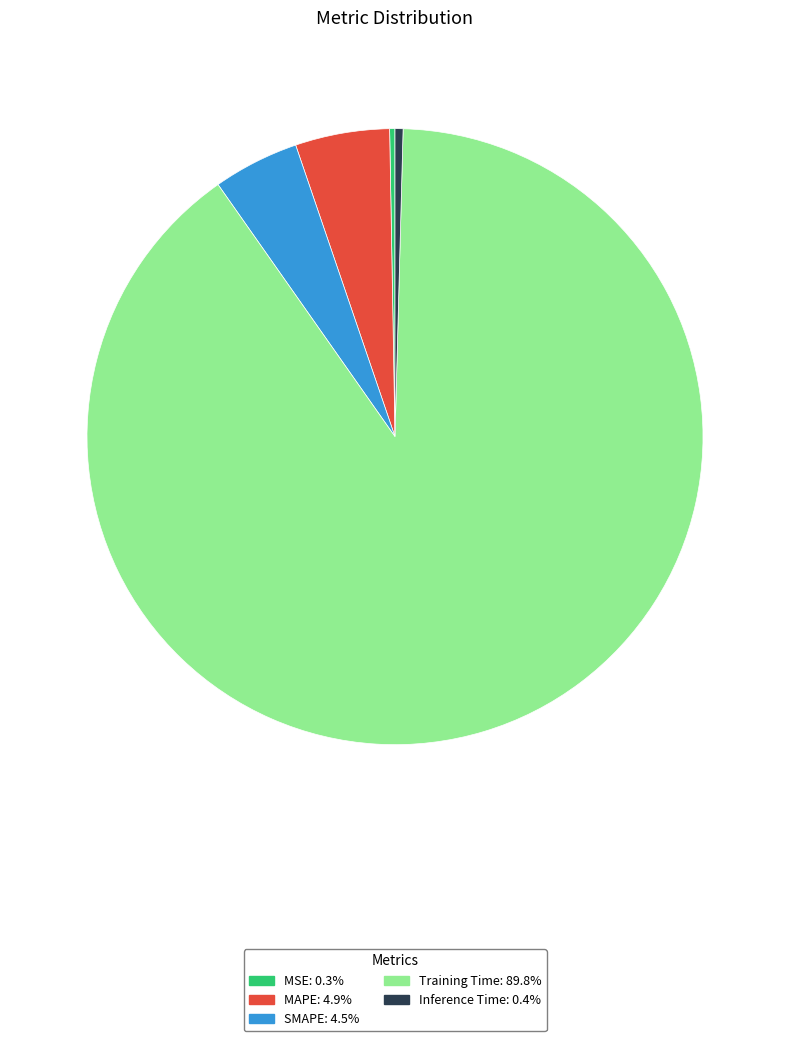

Does Training Time represent more than half of the total?

Yes